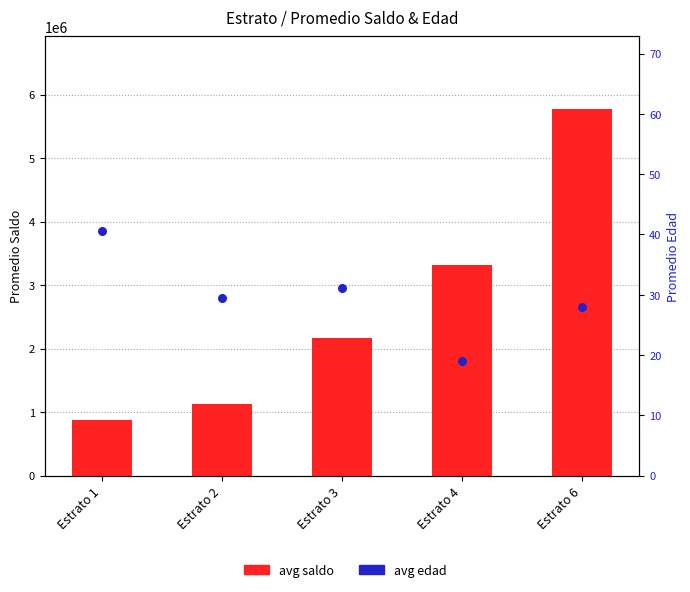

Is the value of avg saldo at Estrato 1 greater than the value of avg edad at Estrato 3?

Yes